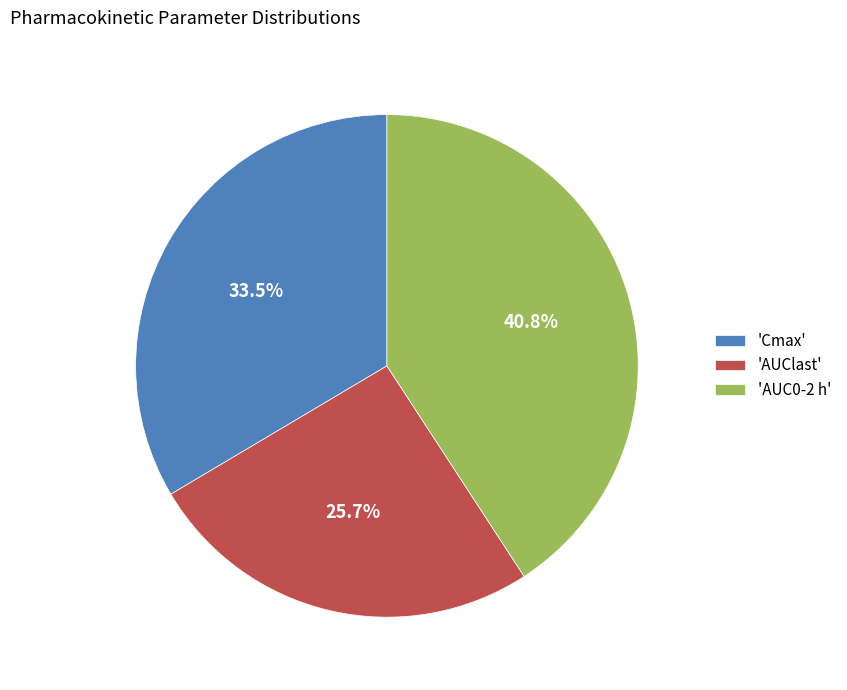

Count the number of slices in the pie.

3